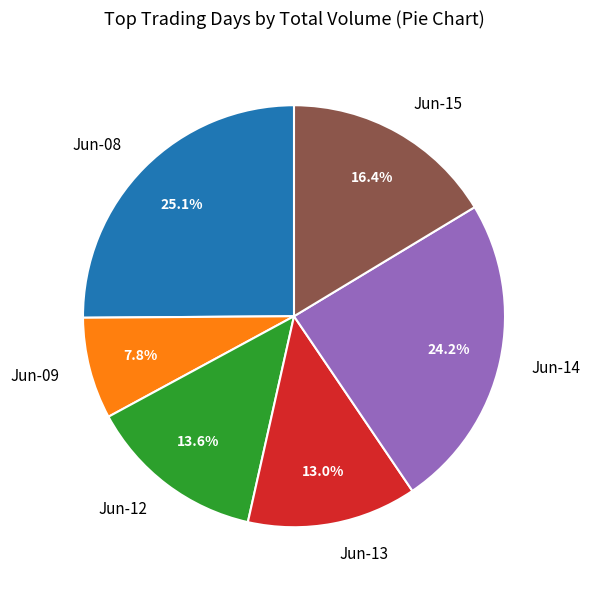

Rank the categories by value from highest to lowest.

Jun-08, Jun-14, Jun-15, Jun-12, Jun-13, Jun-09